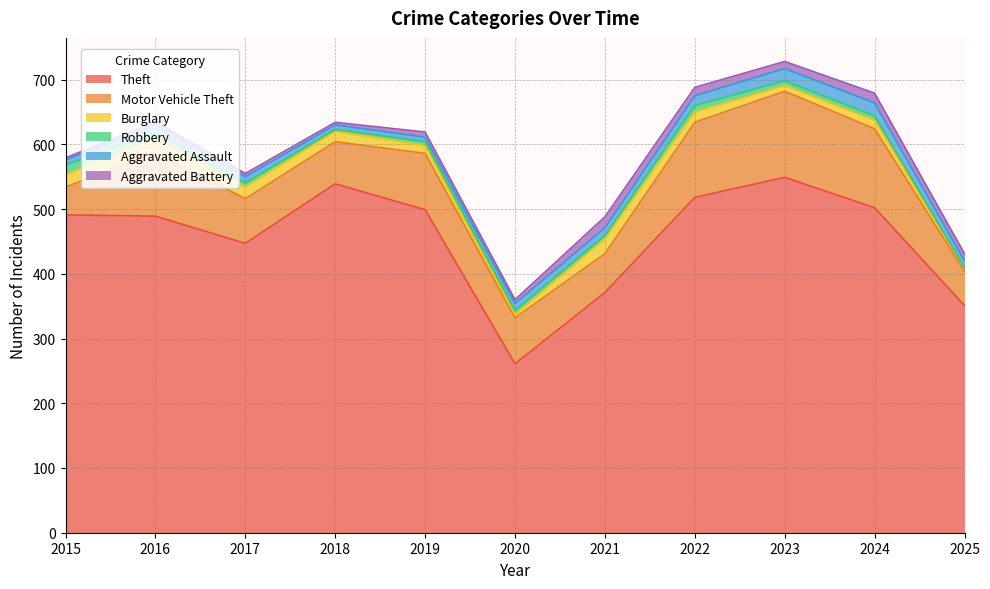

At which category does Theft reach its first local peak?

2018